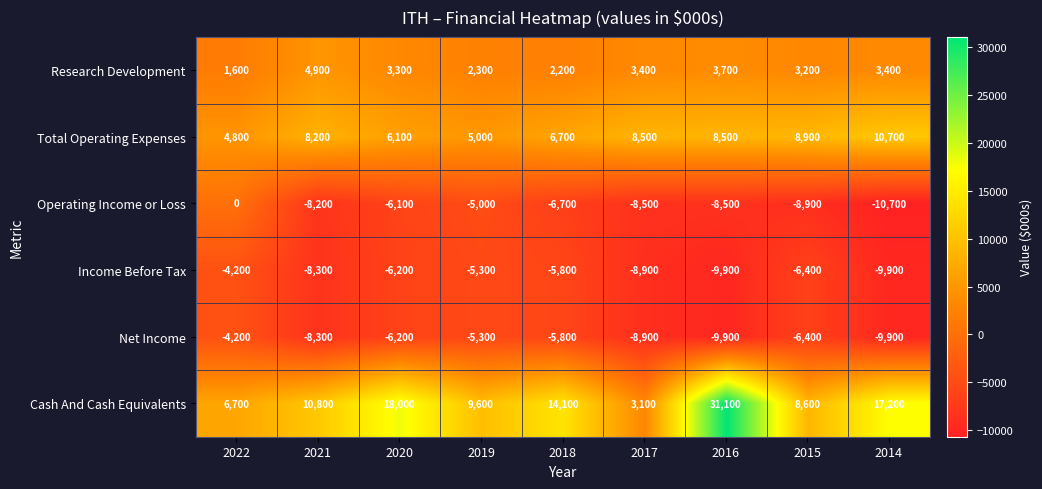

The Operating Income or Loss series shows -16230 at 2014. True or false?

False